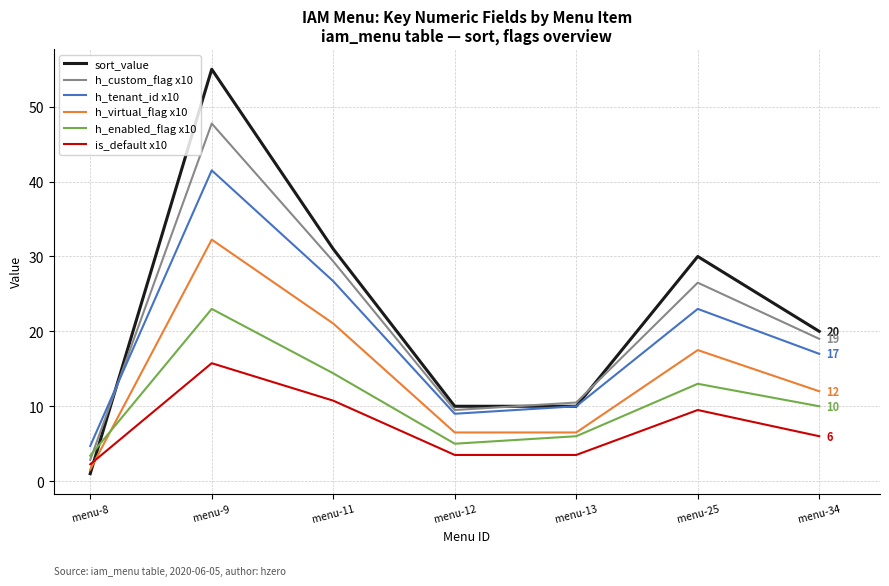

Which series changed the most between menu-9 and menu-12?

sort_value